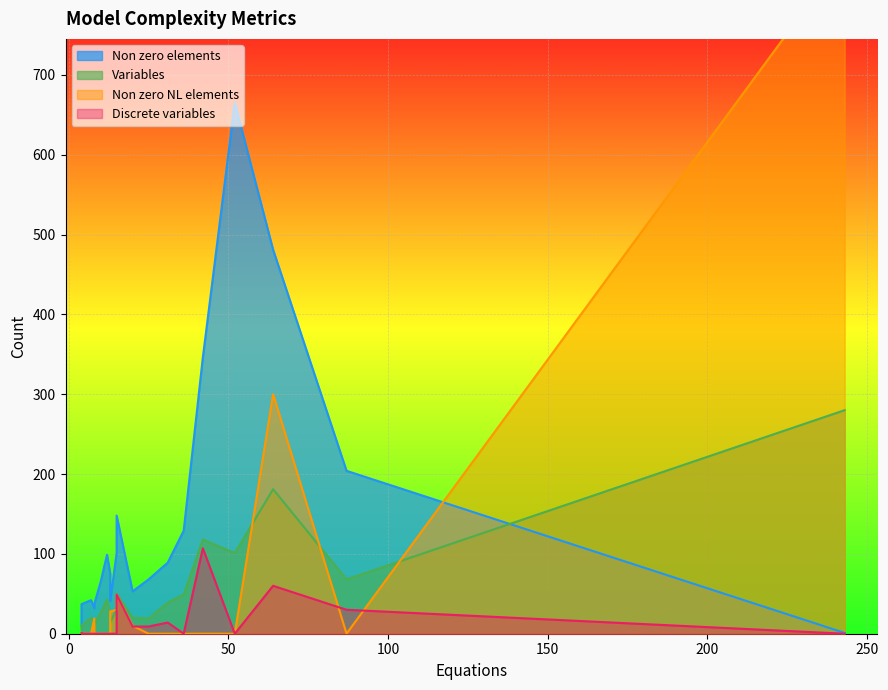

What are all the series names shown in the legend?

Non zero elements, Variables, Non zero NL elements, Discrete variables